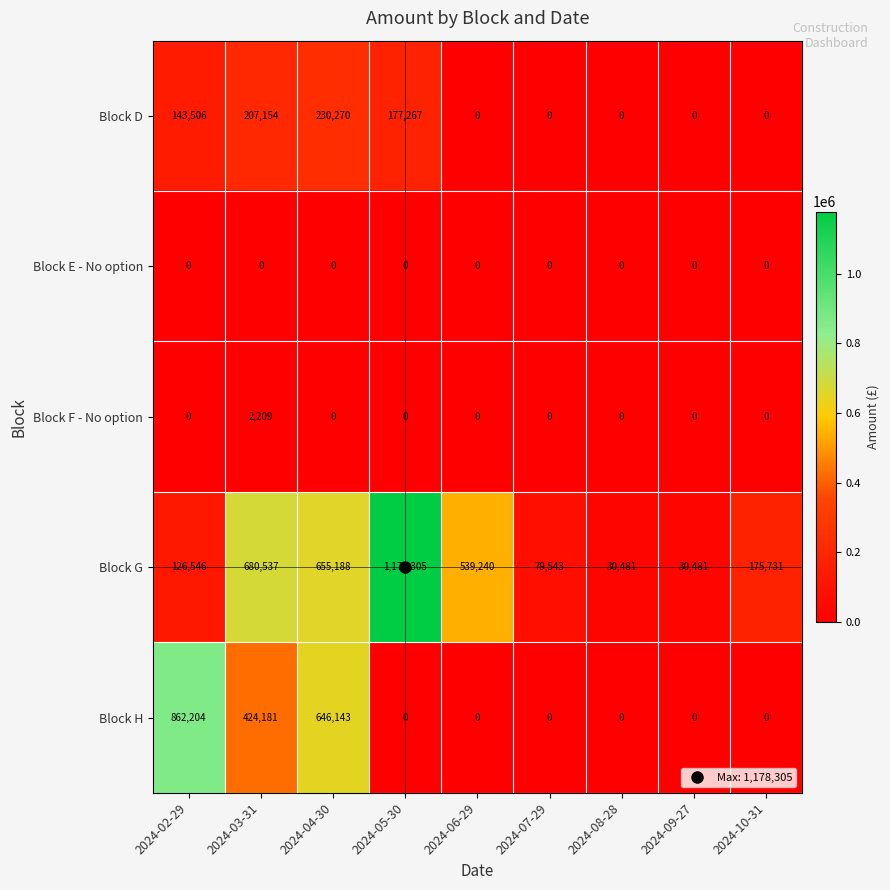

Is it true that Block G equals 30481 at 2024-09-27?

True